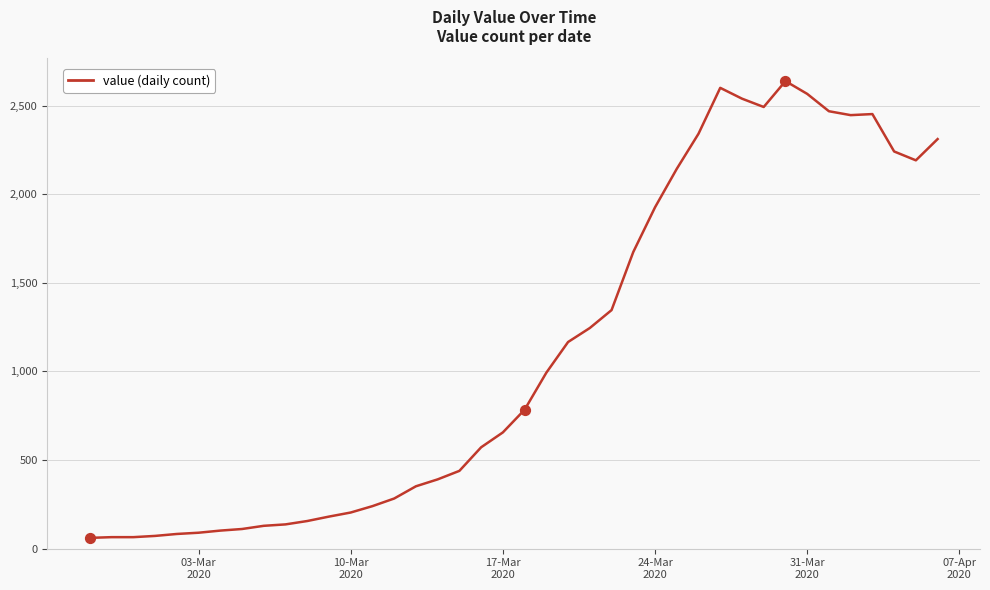

What is the difference between the maximum and minimum values?

2577